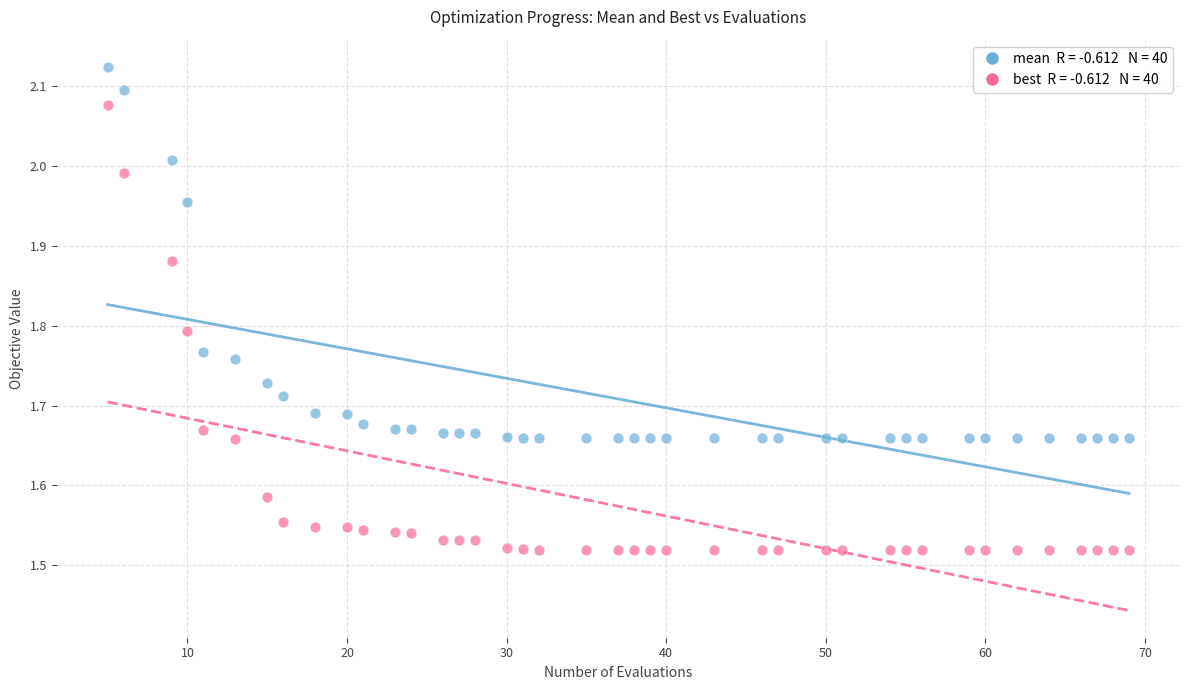

Across all data points, what is the range of Y values (max minus min)?

0.6